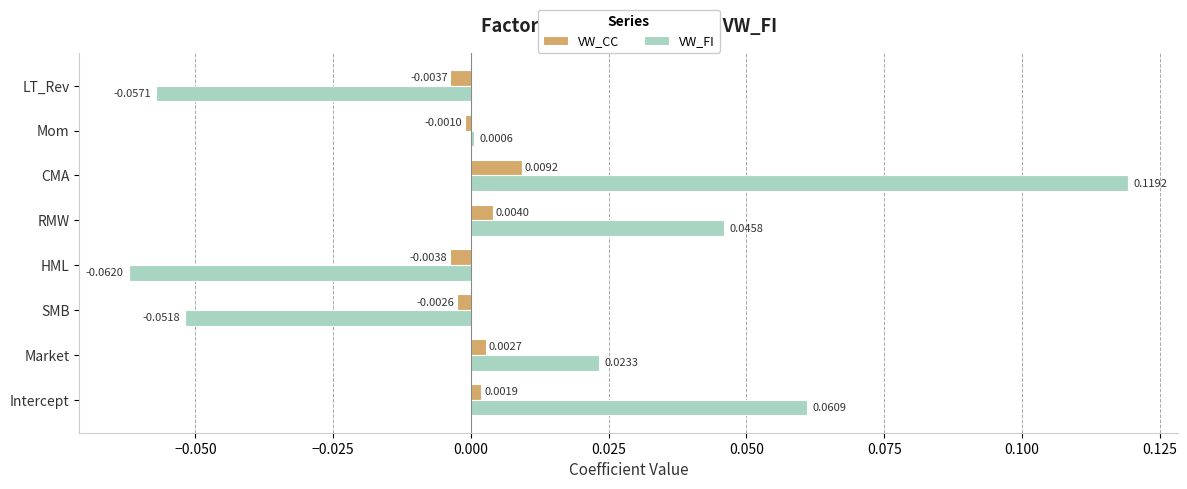

Which category has the highest value in the VW_CC series?

CMA